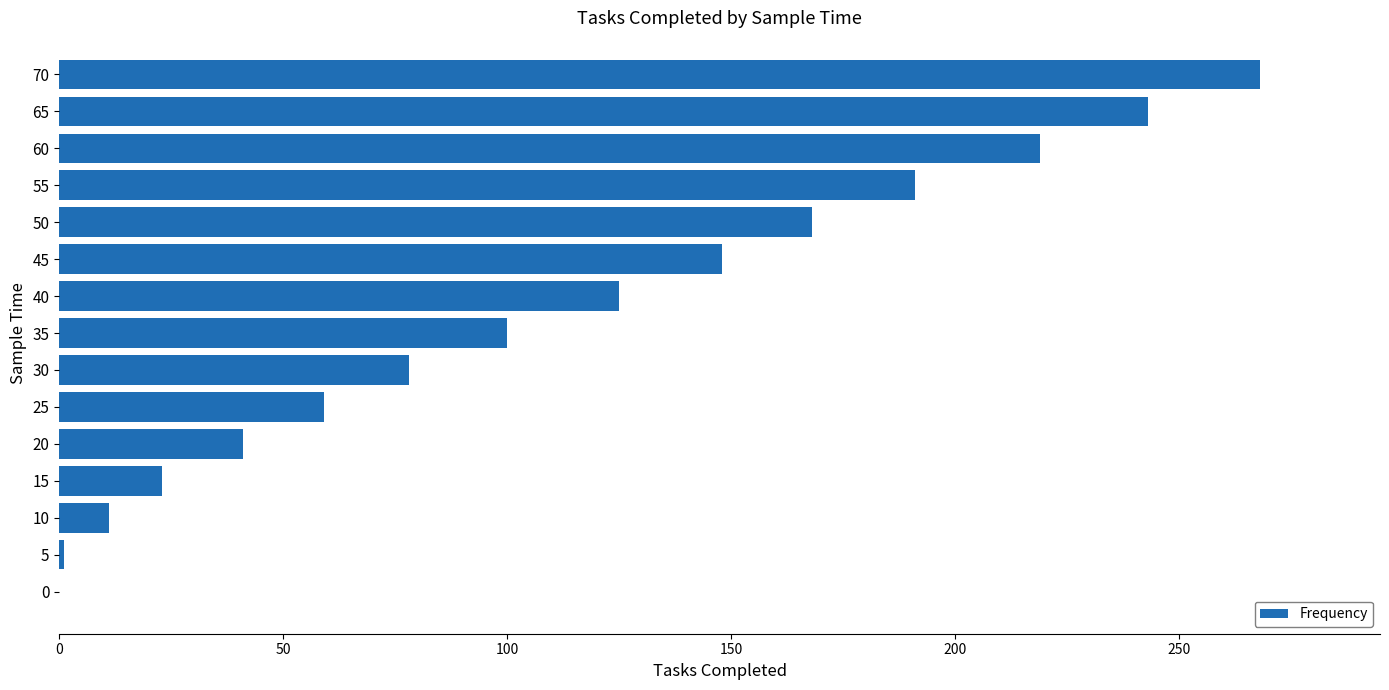

Which label corresponds to the largest value in the chart?

70